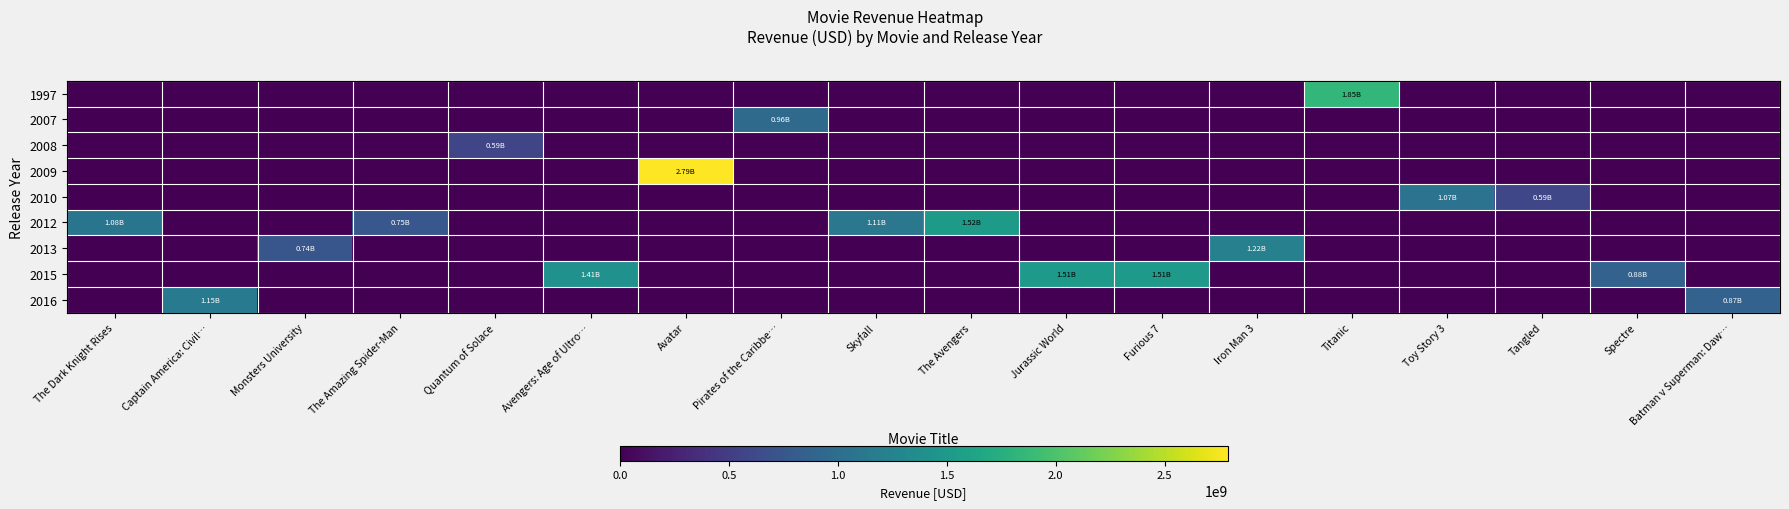

Reading left to right, list all the values displayed in this chart.

row_0: 0	0	0	0	0	0	0	0	0	0	0	0	0	1845034188	0	0	0	0
row_1: 0	0	0	0	0	0	0	961000000	0	0	0	0	0	0	0	0	0	0
row_2: 0	0	0	0	586090727	0	0	0	0	0	0	0	0	0	0	0	0	0
row_3: 0	0	0	0	0	0	2787965087	0	0	0	0	0	0	0	0	0	0	0
row_4: 0	0	0	0	0	0	0	0	0	0	0	0	0	0	1066969703	591794936	0	0
row_5: 1084939099	0	0	752215857	0	0	0	0	1108561013	1519557910	0	0	0	0	0	0	0	0
row_6: 0	0	743559607	0	0	0	0	0	0	0	0	0	1215439994	0	0	0	0	0
row_7: 0	0	0	0	0	1405403694	0	0	0	0	1513528810	1506249360	0	0	0	0	880674609	0
row_8: 0	1153304495	0	0	0	0	0	0	0	0	0	0	0	0	0	0	0	873260194